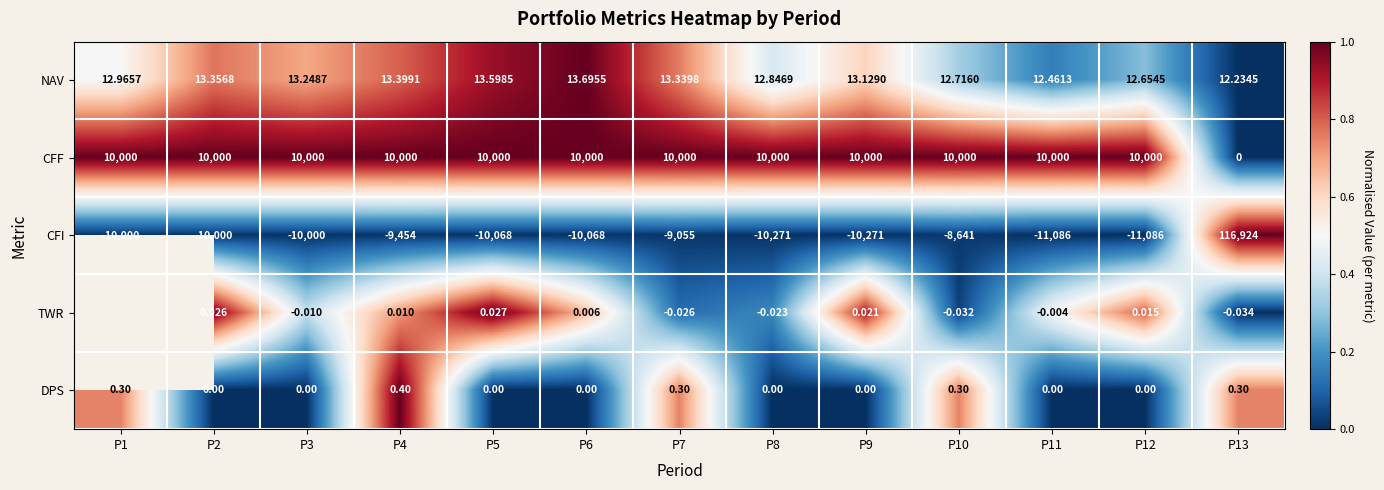

At P12, list the series in order from largest to smallest.

CFF, NAV, TWR, DPS, CFI